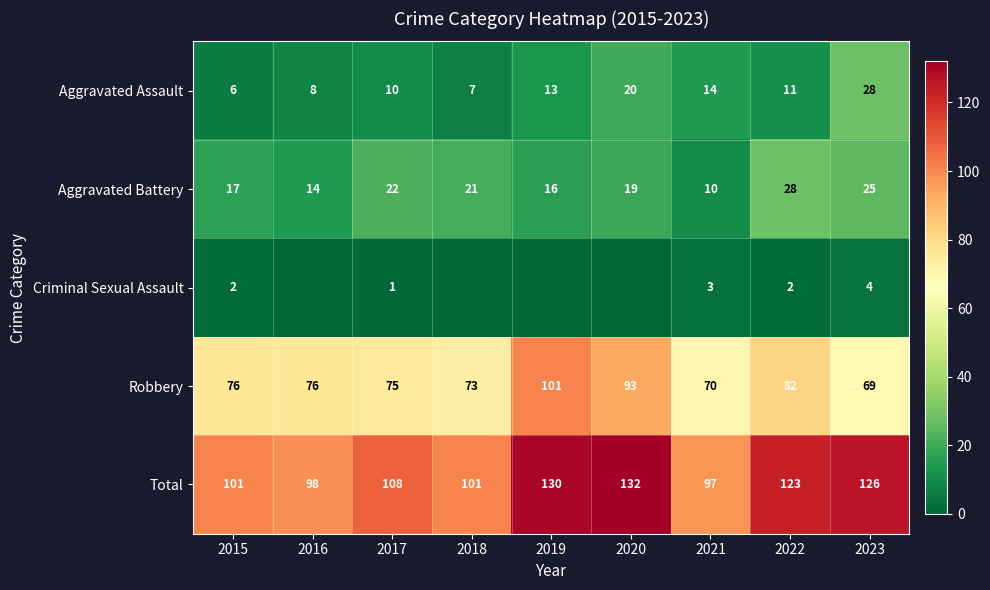

Is the value of Aggravated Battery at 2021 greater than the value of Criminal Sexual Assault at 2017?

Yes